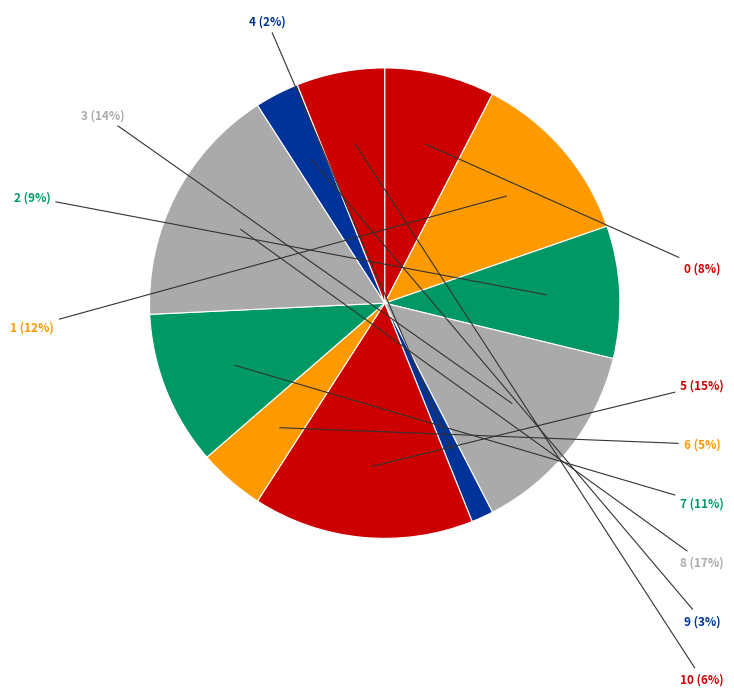

Rank the categories by value from highest to lowest.

8, 5, 3, 1, 7, 2, 0, 10, 6, 9, 4